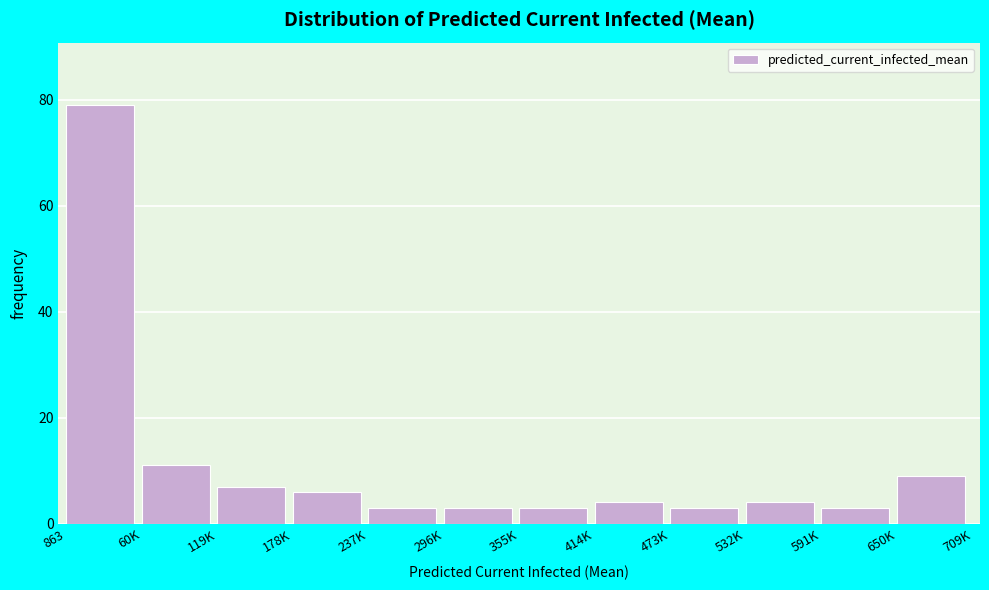

Reading right to left, extract all data points from this chart.

9	3	4	3	4	3	3	3	6	7	11	79